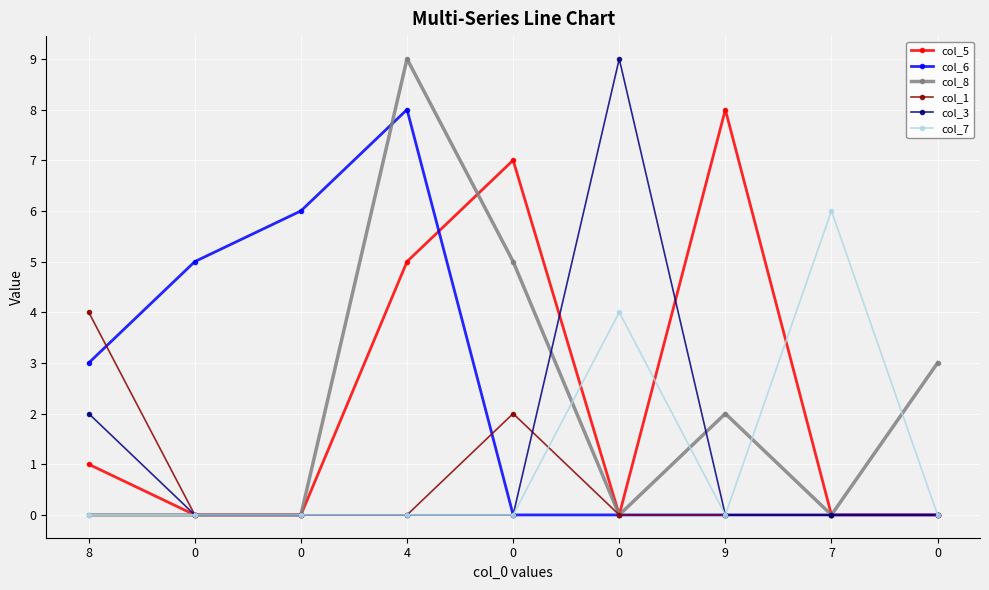

How many series are shown in this chart?

6